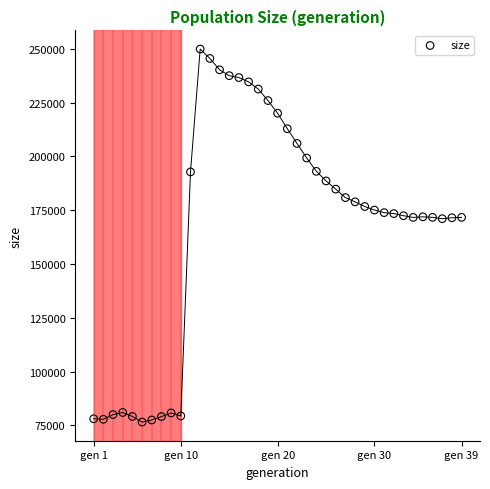

What is the range of Y values (max minus min)?

173308